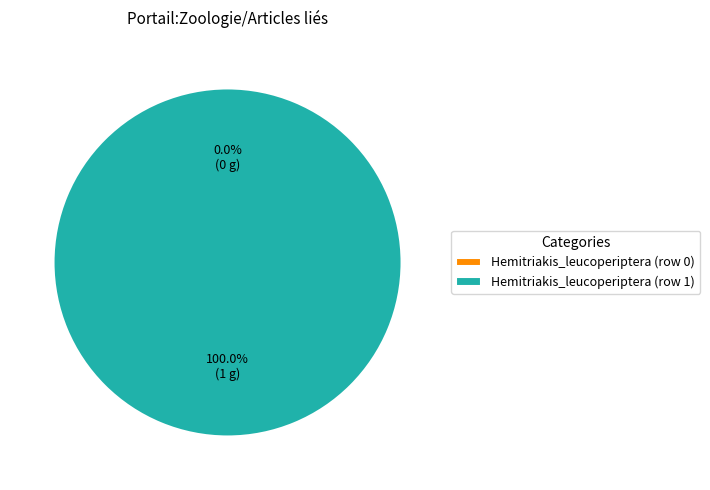

To the nearest percent, what is the difference between the largest and smallest slice percentages?

100%